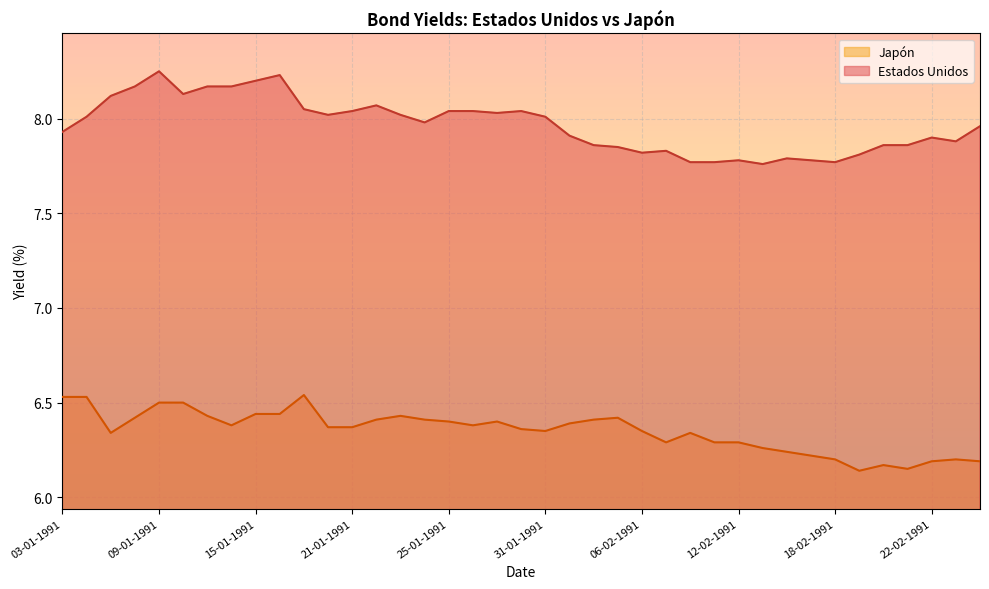

Which label corresponds to the smallest value in the chart?

13-02-1991